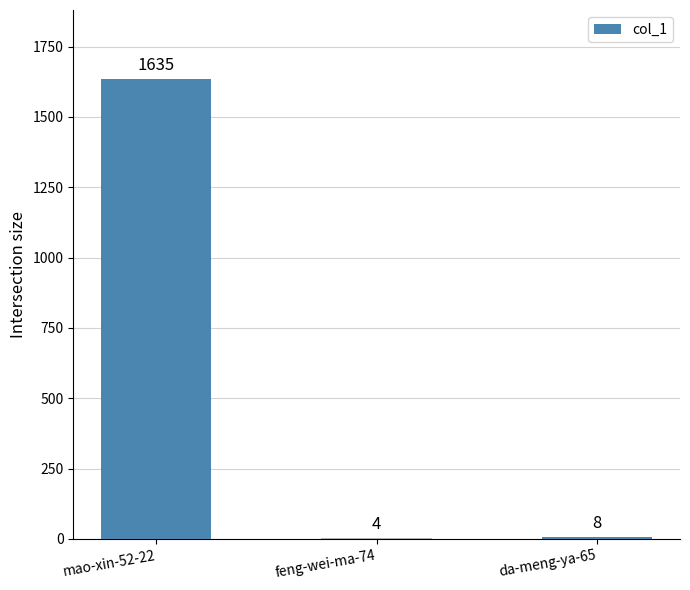

At which category does the chart reach its peak across all series?

mao-xin-52-22